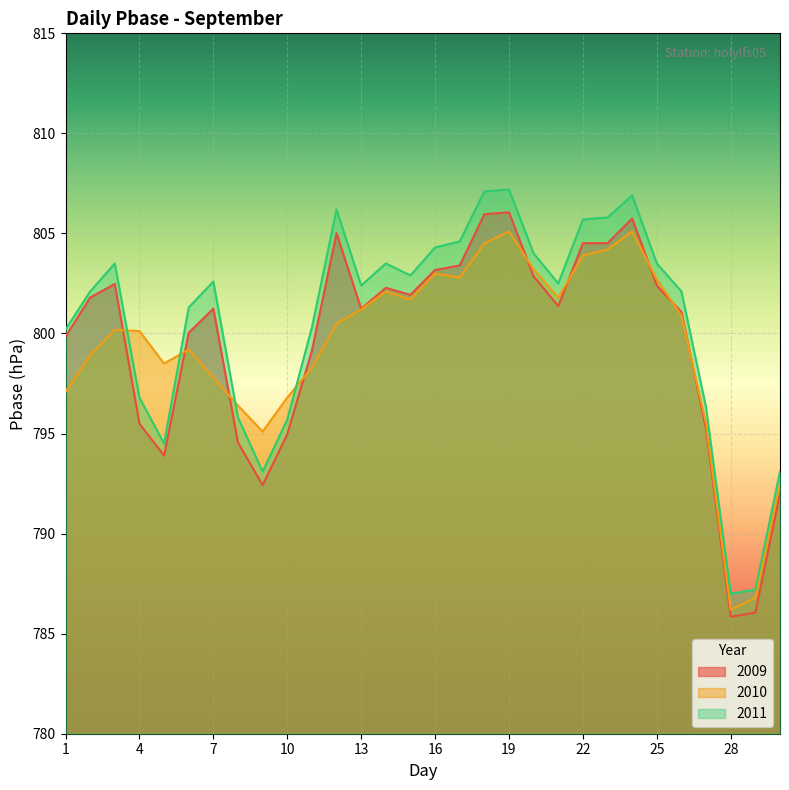

What is the highest value of the 2010 series?

805.1